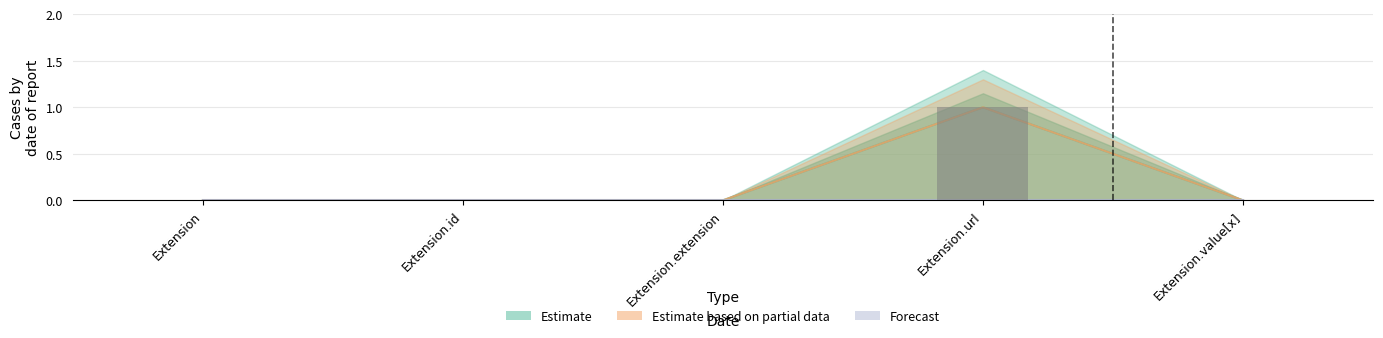

What position from the left is Extension.extension?

3